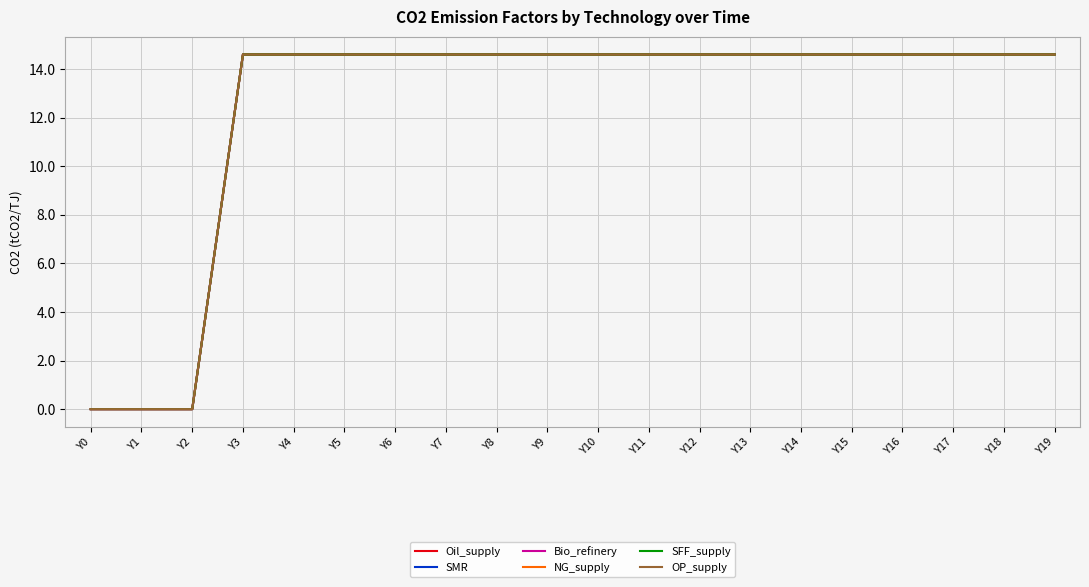

Is this an area chart (filled region under the line)?

No